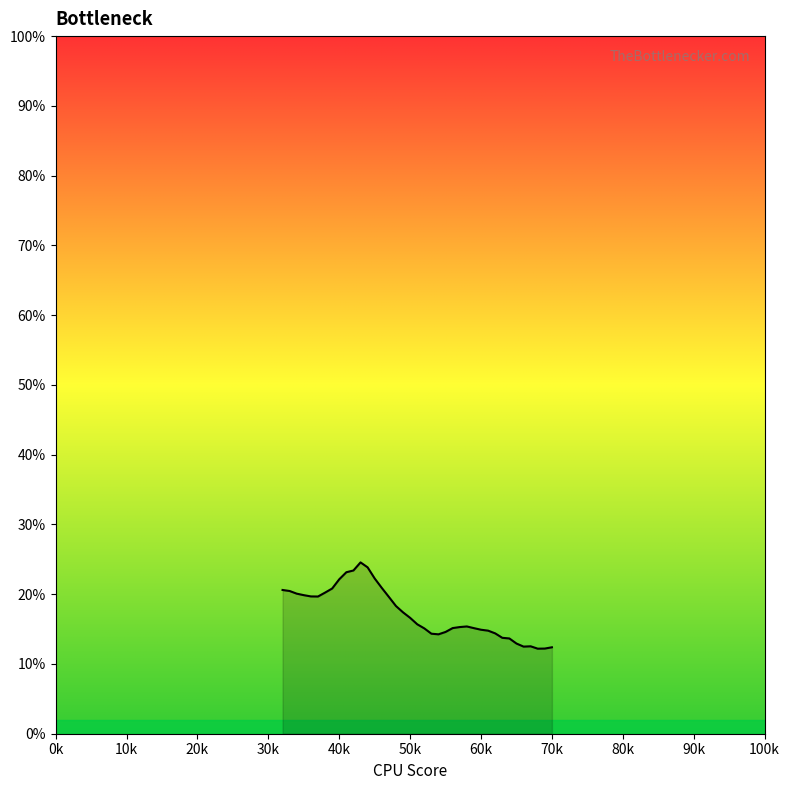

What is the difference between the maximum and minimum values?

12.4